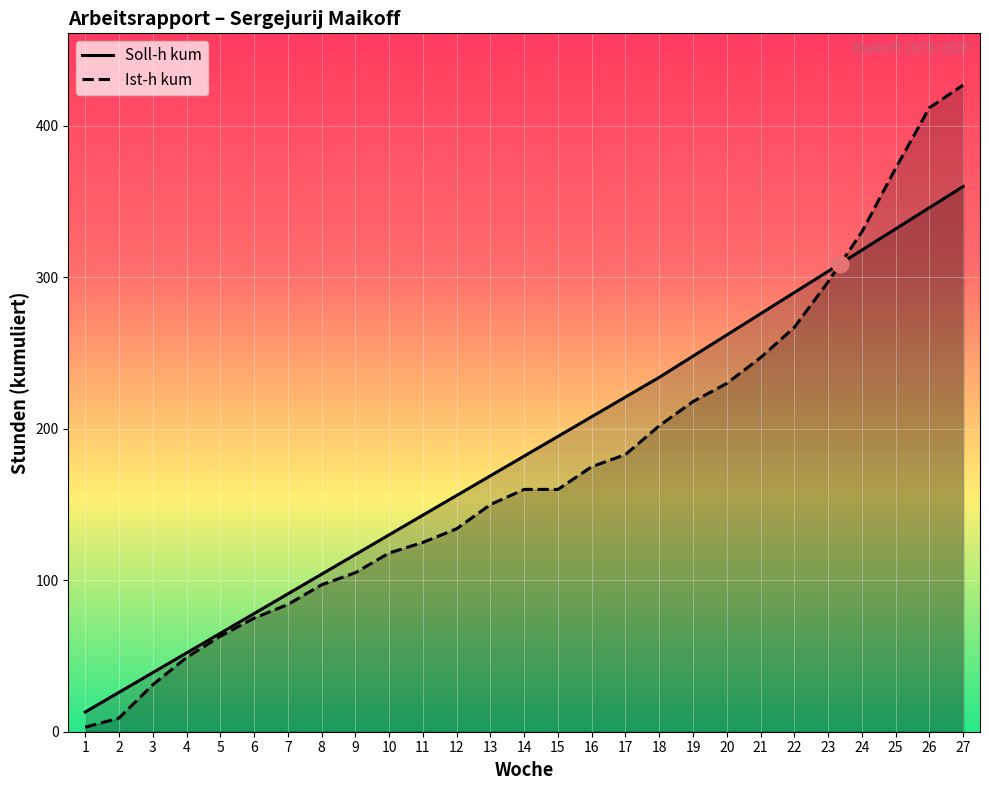

Between 10 and 14, which is larger?

14